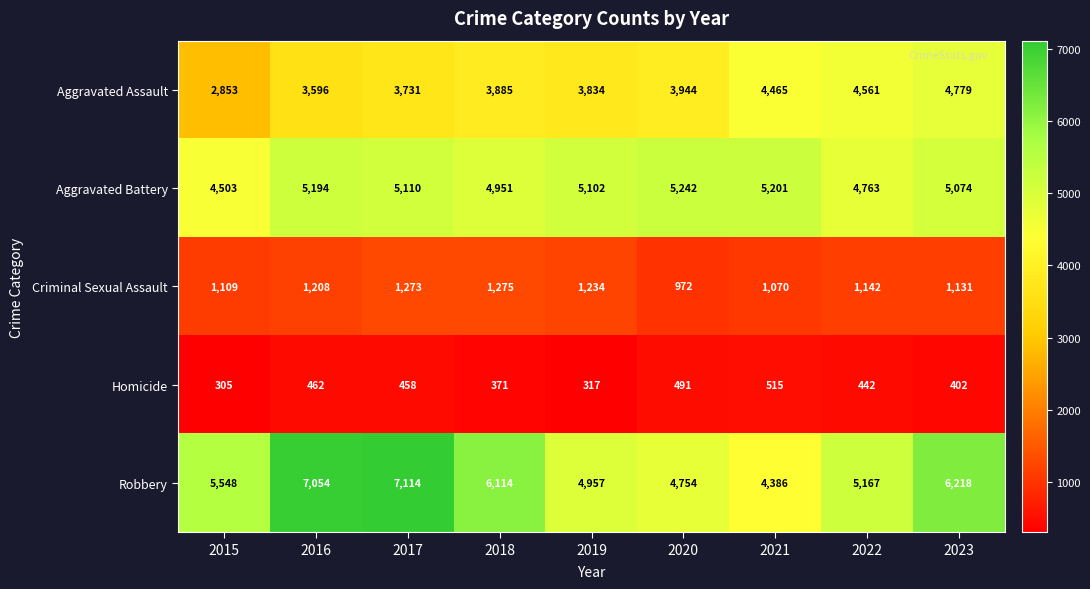

True or false: Aggravated Battery has a value of 1273 at 2015.

False